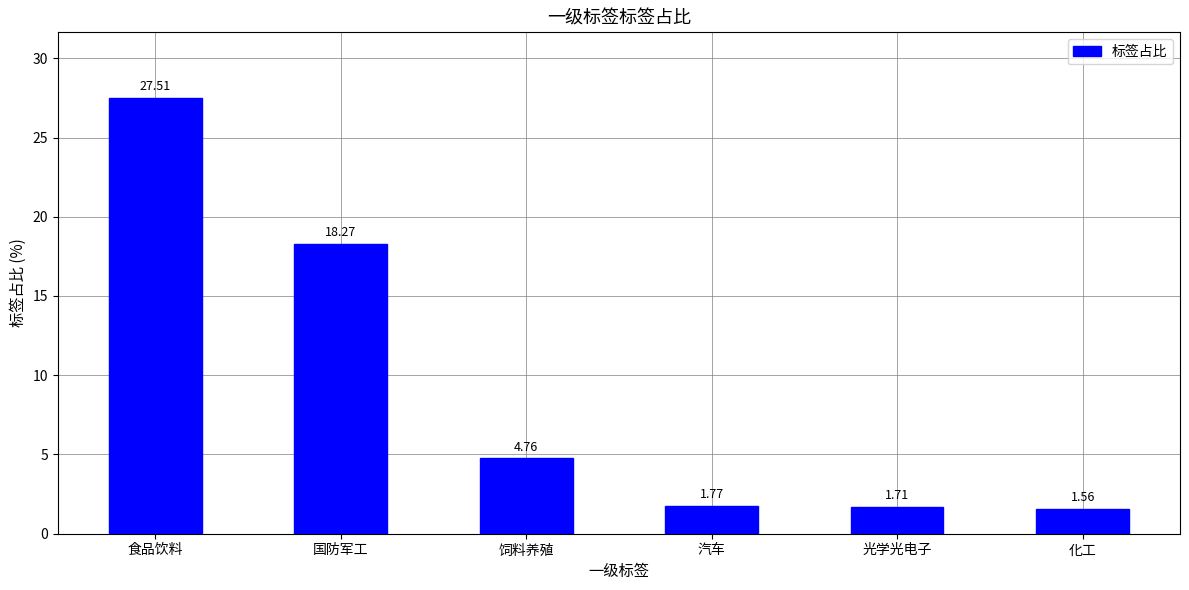

Approximately how many times larger is the value at 食品饮料 compared to 饲料养殖?

5.8